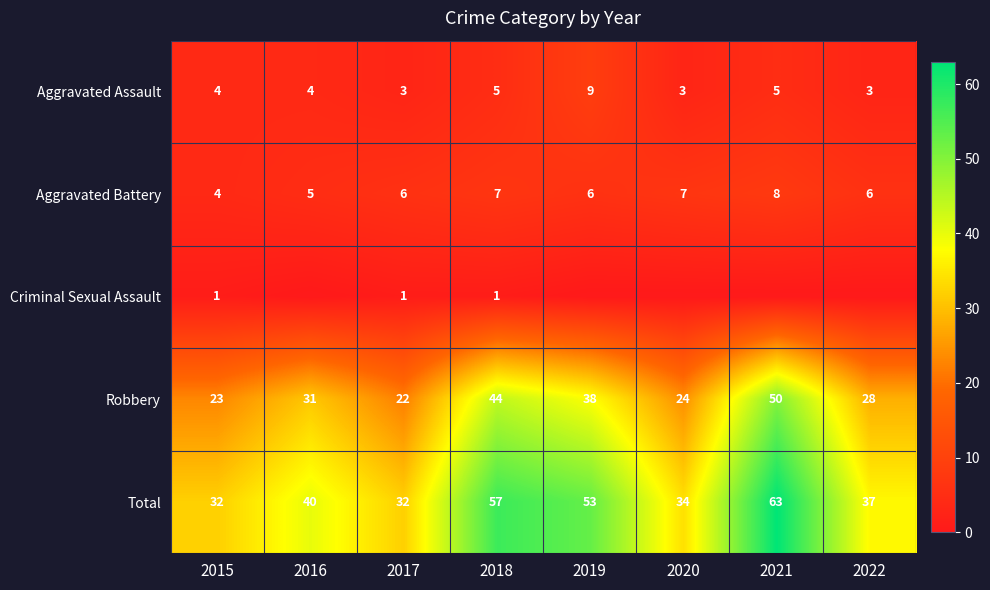

Rank the series at 2017 from lowest to highest value.

Criminal Sexual Assault, Aggravated Assault, Aggravated Battery, Robbery, Total